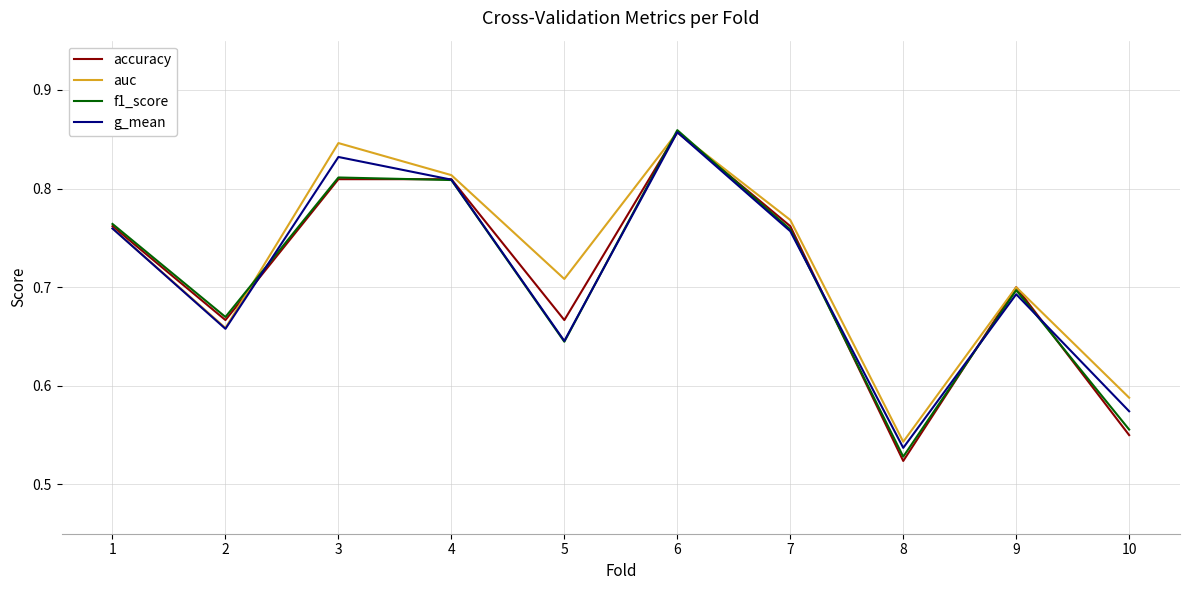

At which label is g_mean closest to 0?

8